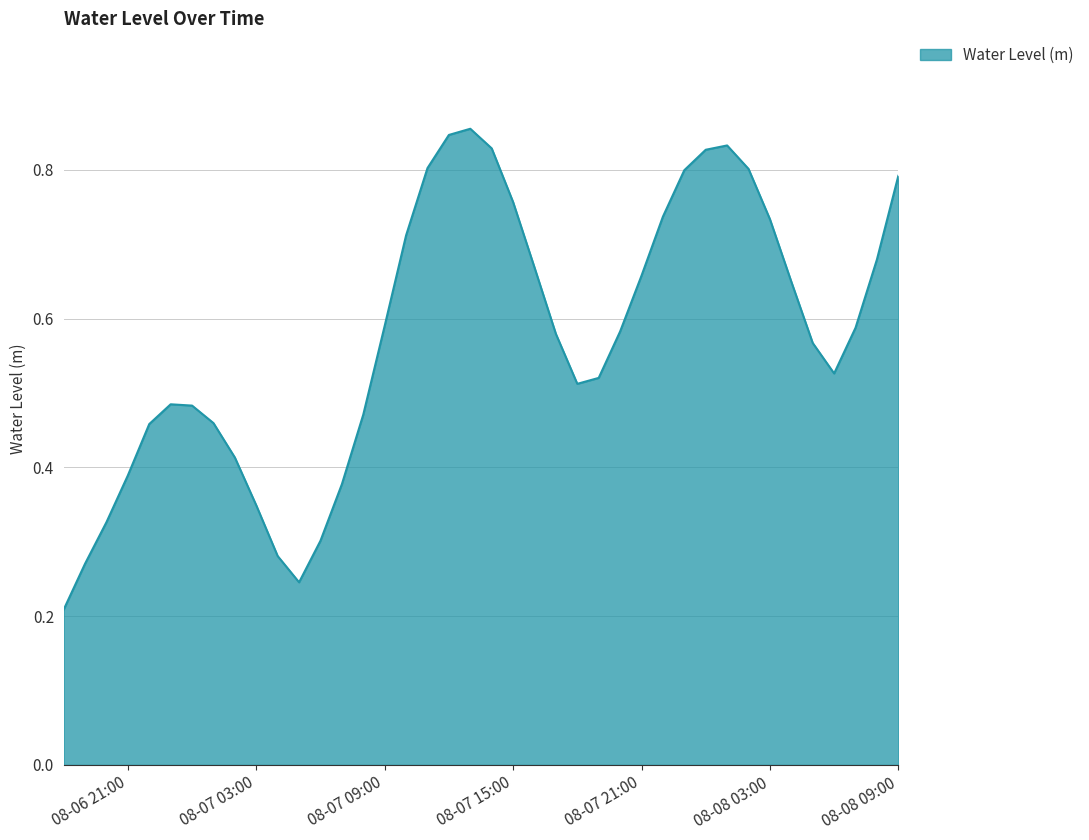

How many categories are shown in the chart?

40